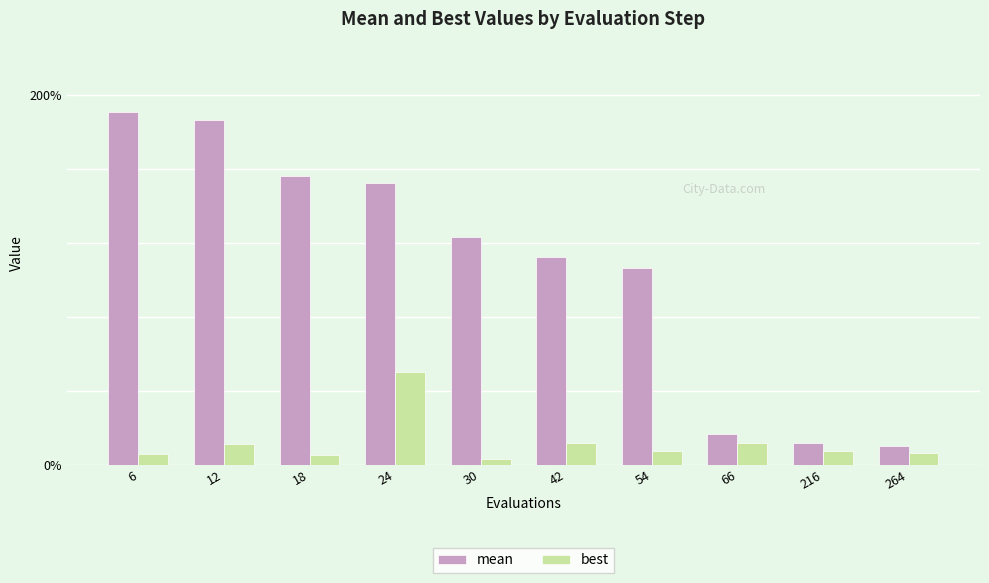

Does the chart contain any negative values?

No